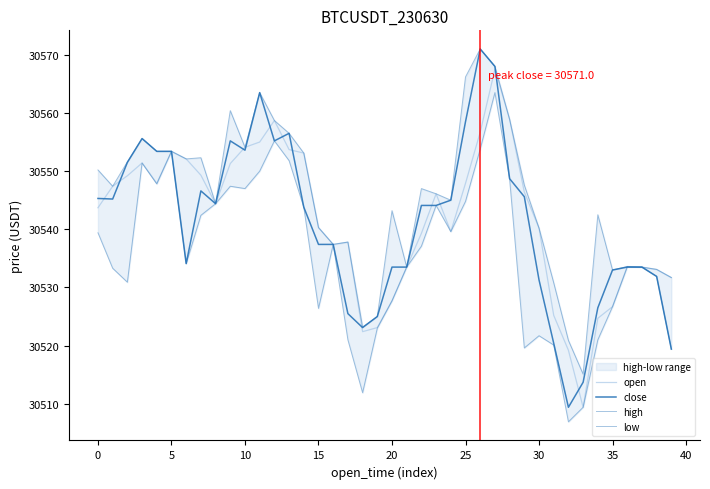

What is the minimum value shown in the chart?

30506.9